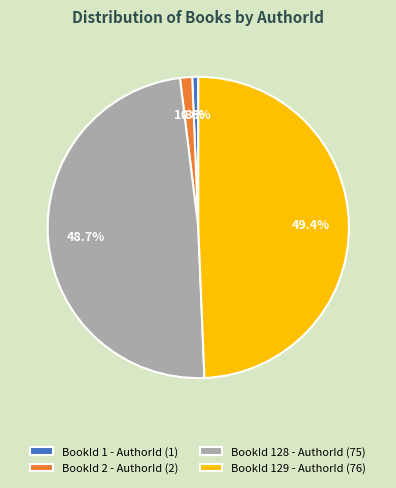

Rank the categories by value from lowest to highest.

BookId 1 - AuthorId (1), BookId 2 - AuthorId (2), BookId 128 - AuthorId (75), BookId 129 - AuthorId (76)